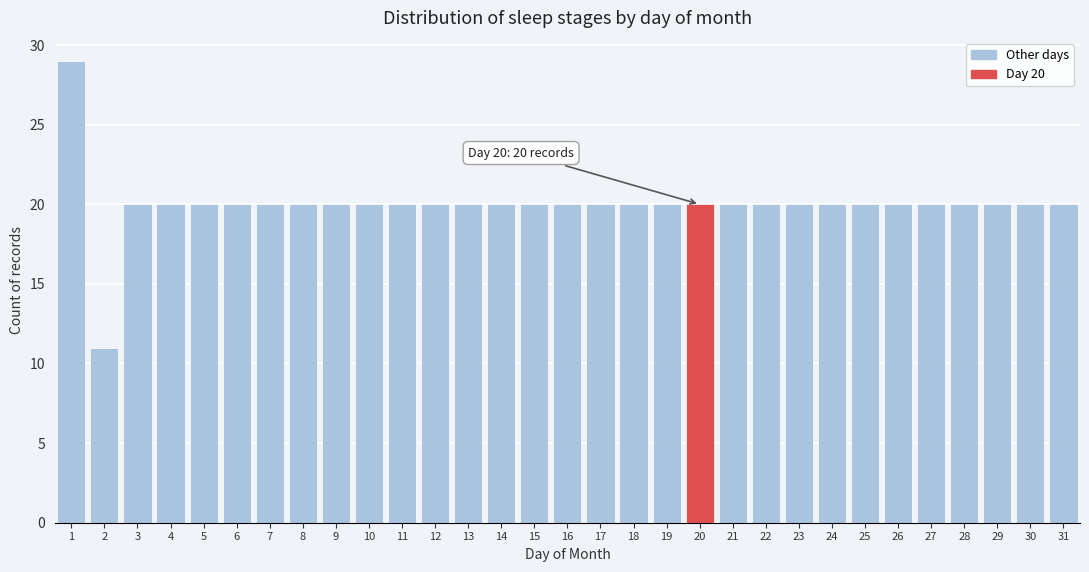

True or false: the data shows 9 at 16.

False